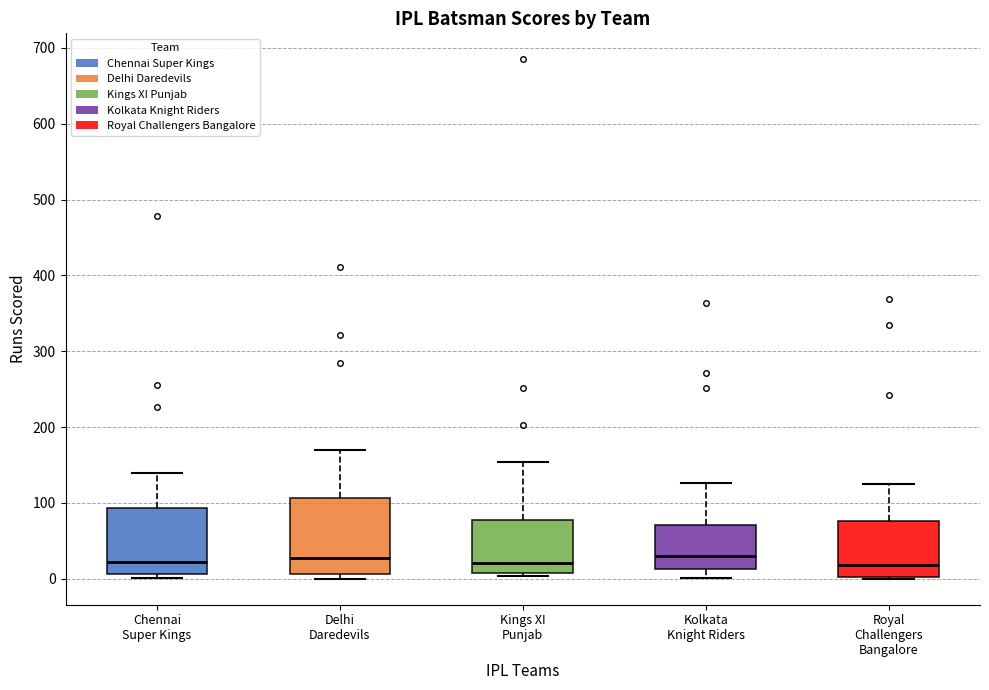

Where is the lower edge of the box for Royal Challengers Bangalore on the y-axis? The values are not printed on the chart, so give them approximately, as read against the axis.

0